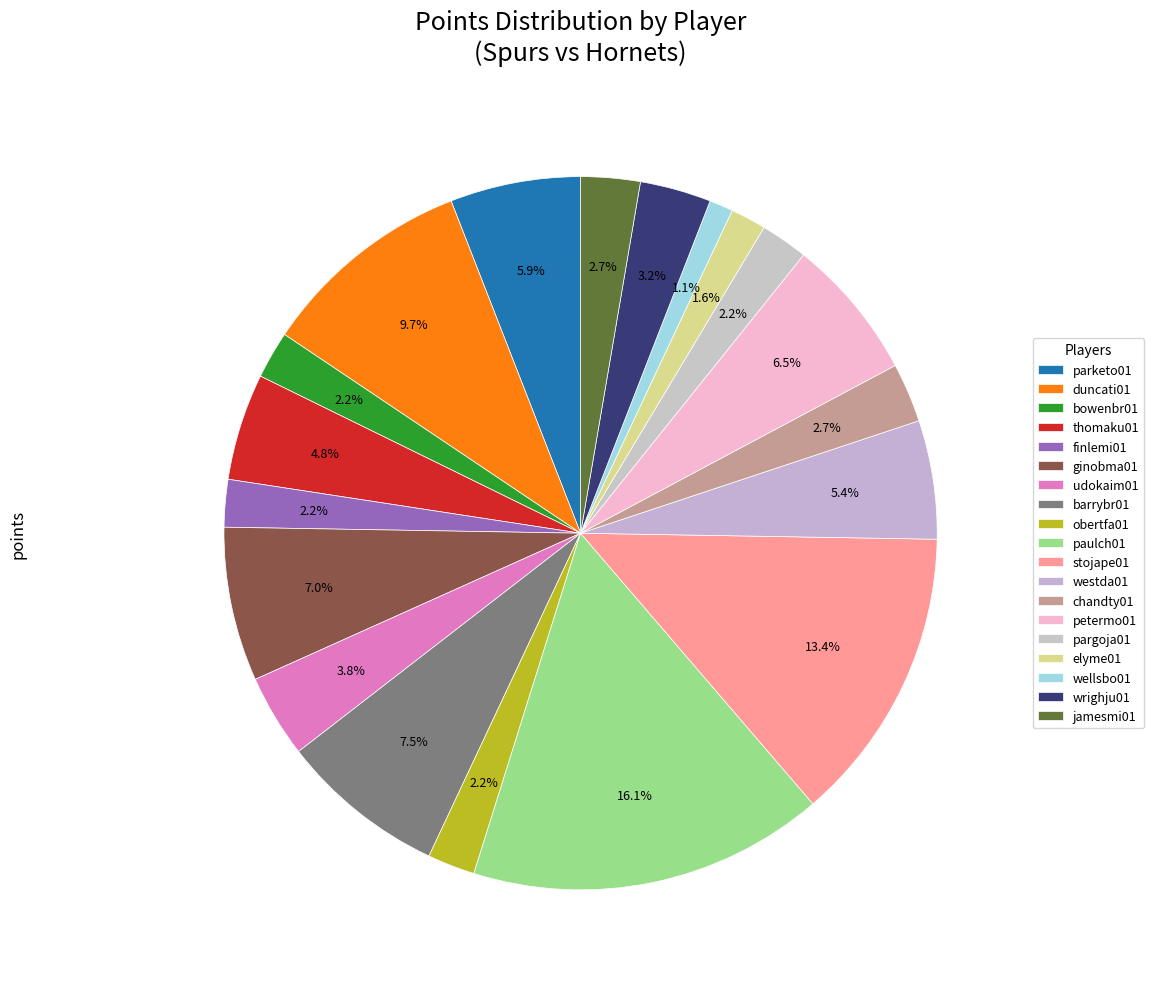

What percentage do udokaim01 and wellsbo01 together represent?

4.8%